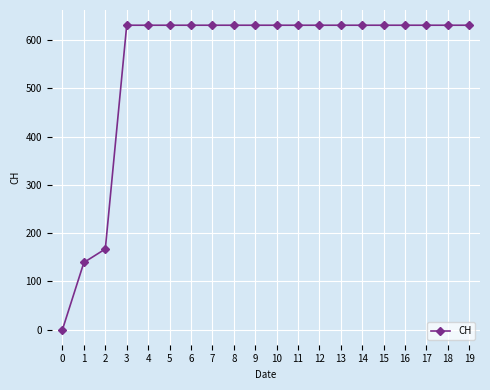

What is the sum of the values at 14 and 7?

1262